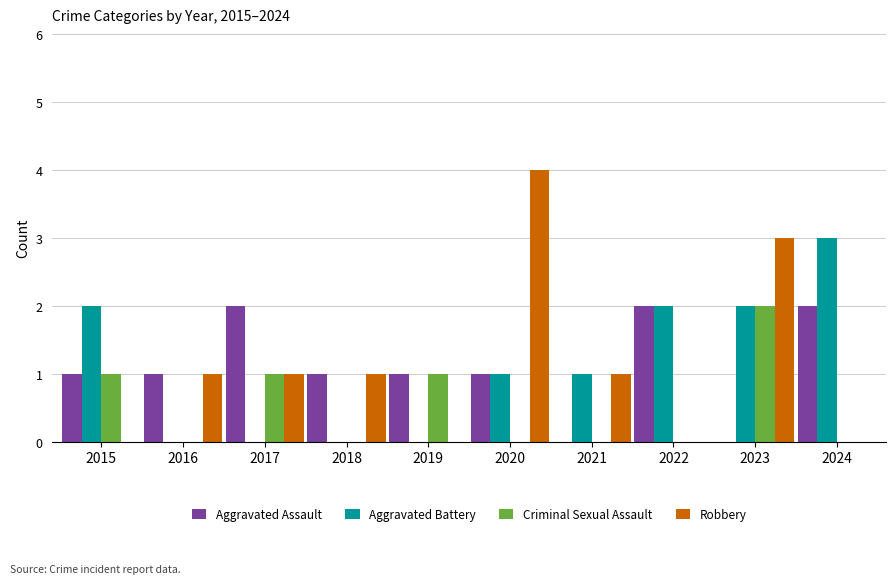

What is the sum of all Robbery values?

11